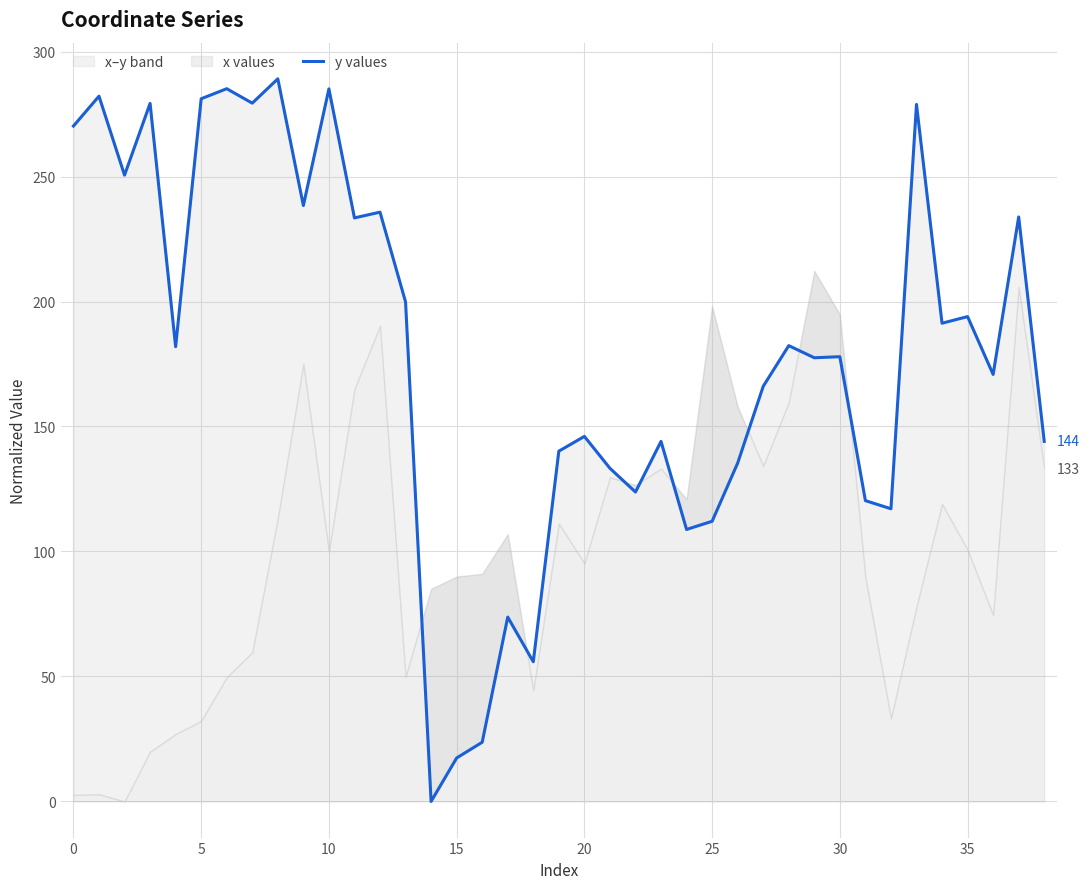

Reading right to left, transcribe all the data shown in this chart.

144.0	233.8	170.8	194.0	191.3	278.8	117.1	120.3	177.9	177.5	182.3	166.1	135.4	112.1	108.8	144.0	123.8	133.3	146.0	140.1	55.9	73.8	23.7	17.4	0.0	199.8	235.7	233.4	285.1	238.4	289.1	279.4	285.1	281.1	181.9	279.2	250.6	282.1	270.2